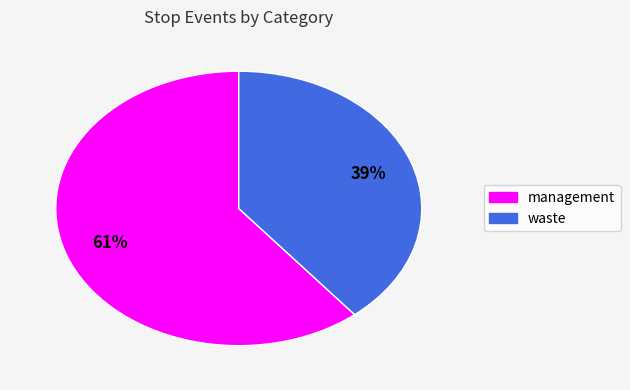

Rank the categories by value from highest to lowest.

management, waste